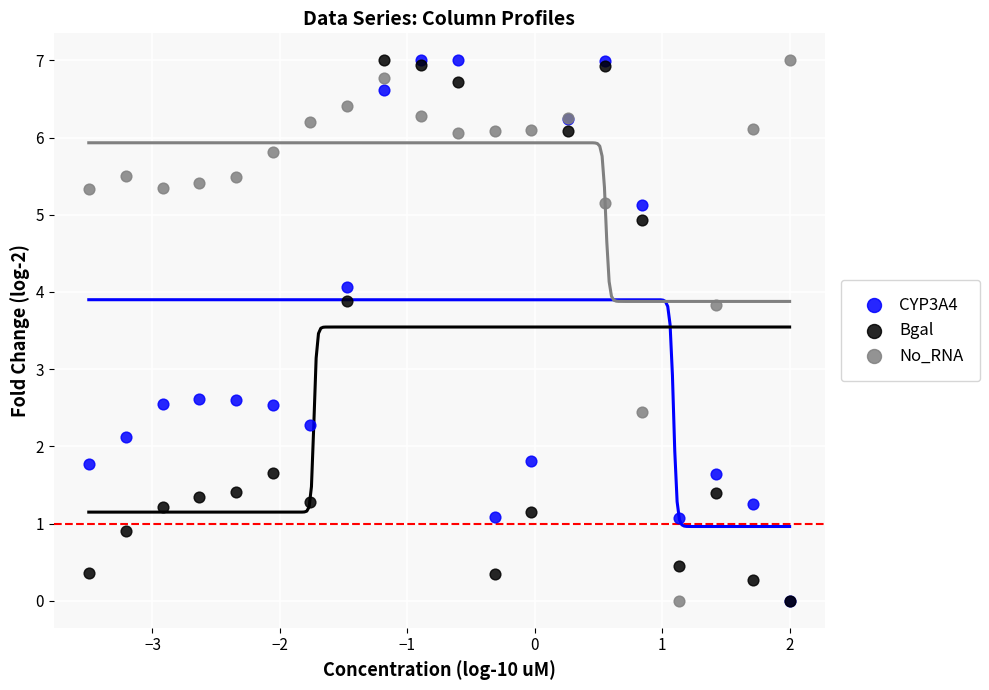

What are all the series names shown in the legend?

CYP3A4, Bgal, No_RNA